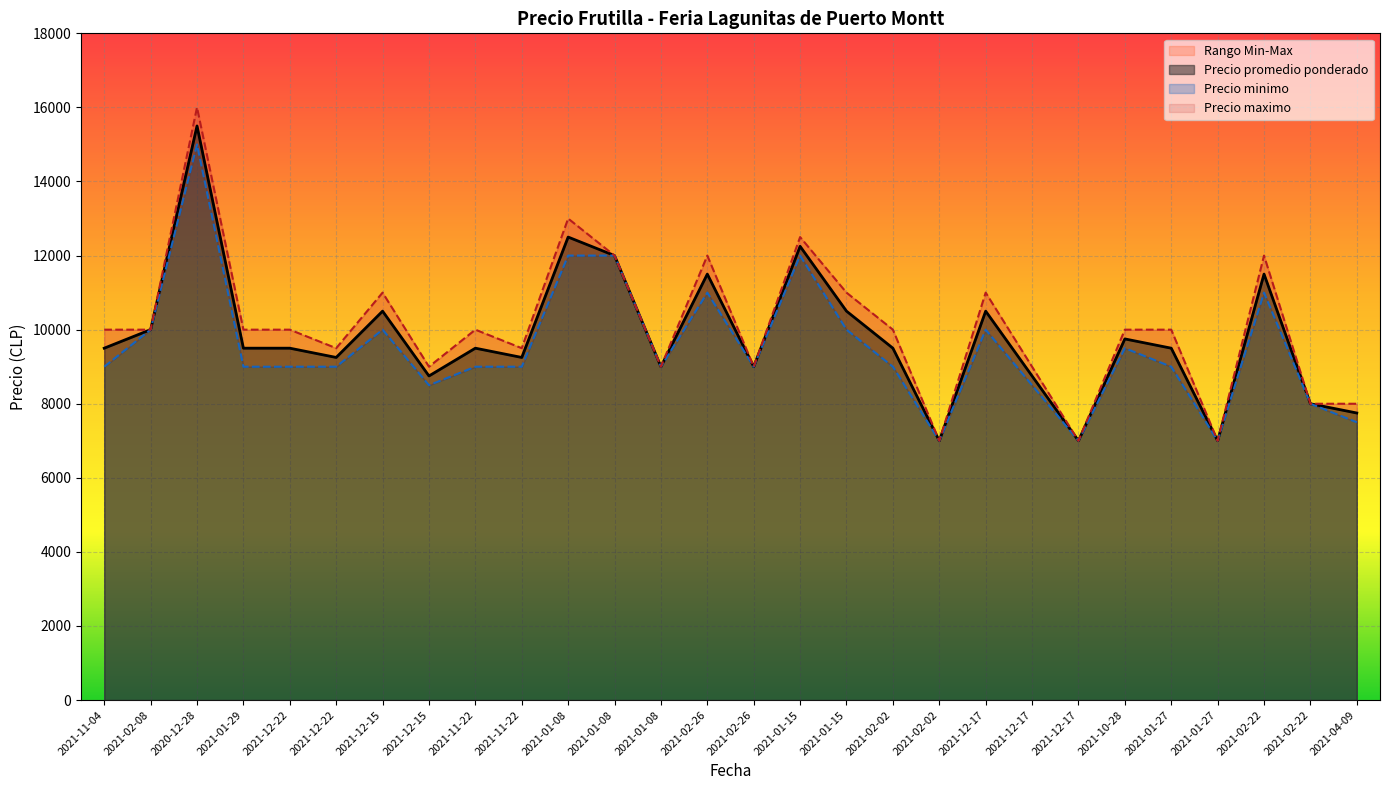

How many data points in Precio promedio ponderado are less than 9500?

11